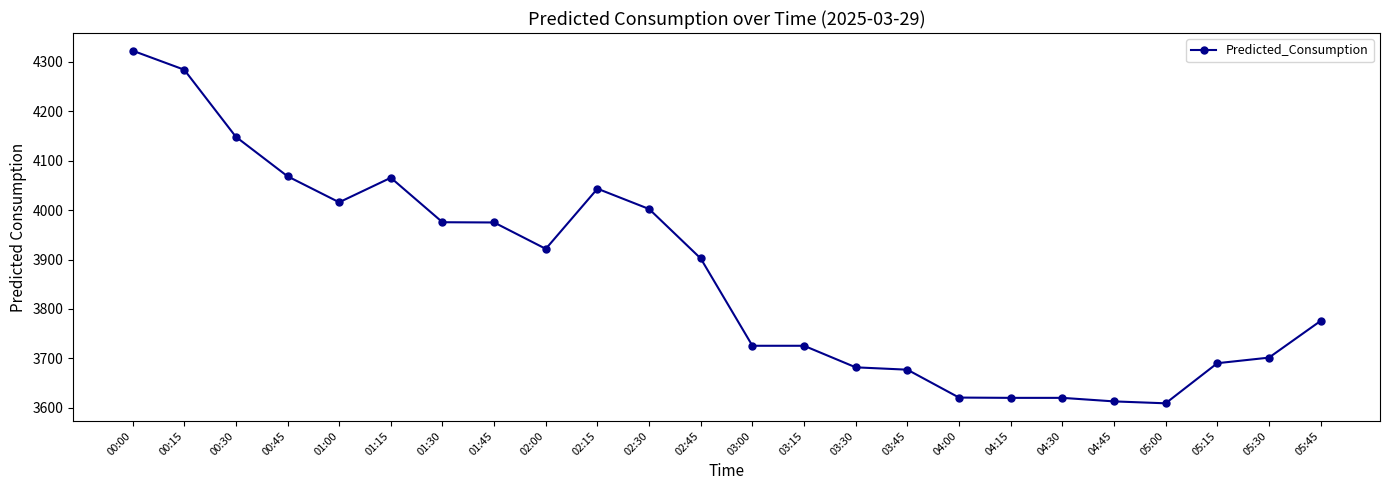

Where is the first local maximum?

01:15